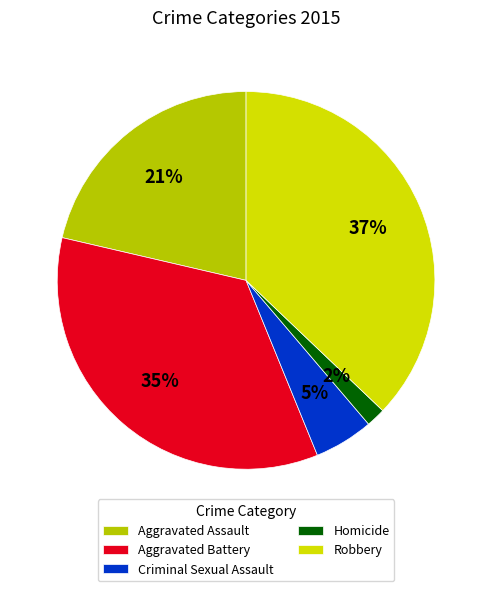

Is there any slice that represents more than half of the pie?

No